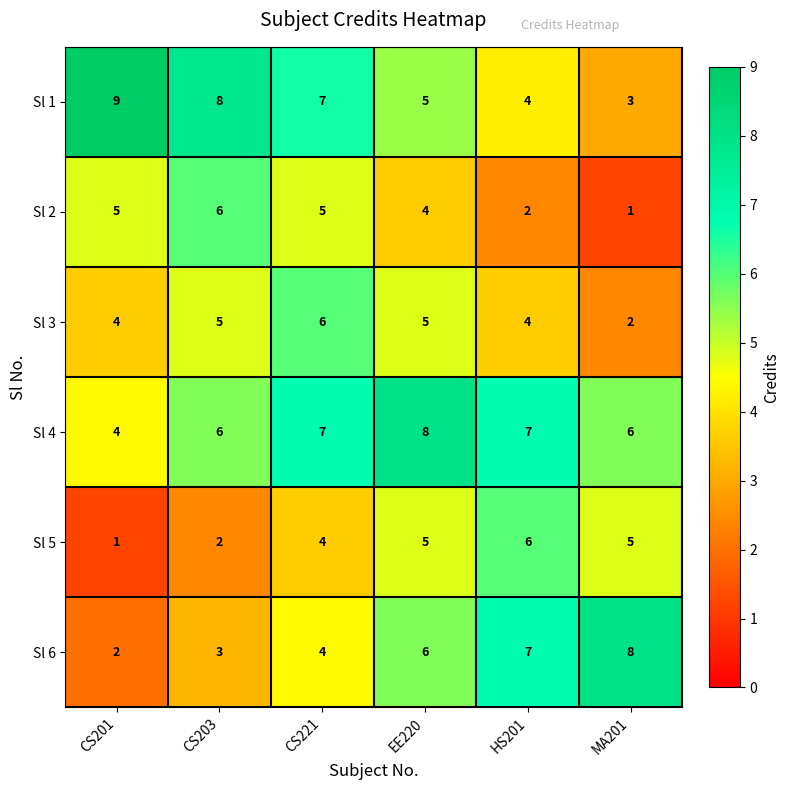

What is the highest value of the Sl 6 series?

8